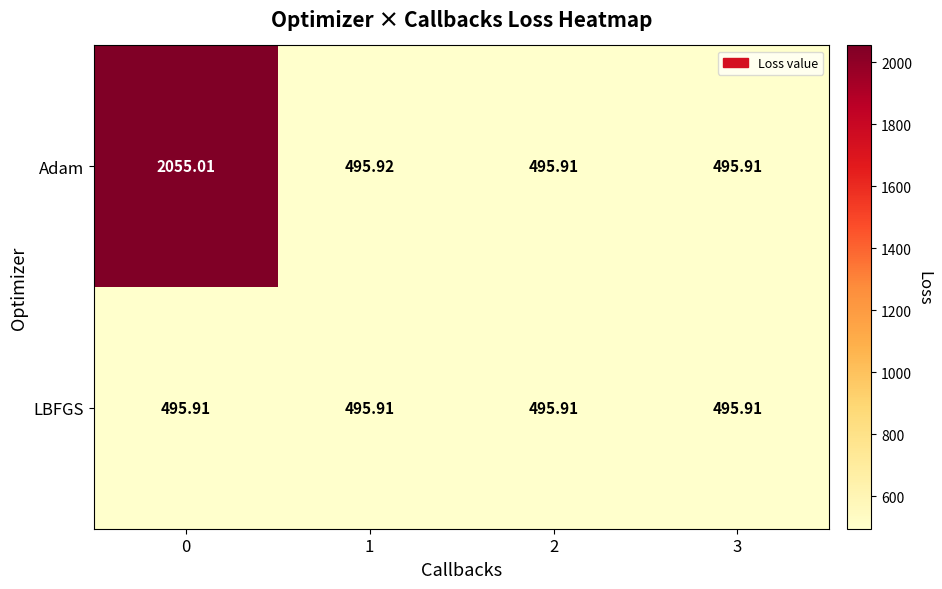

Is the value of LBFGS at 0 greater than the value of Adam at 1?

No